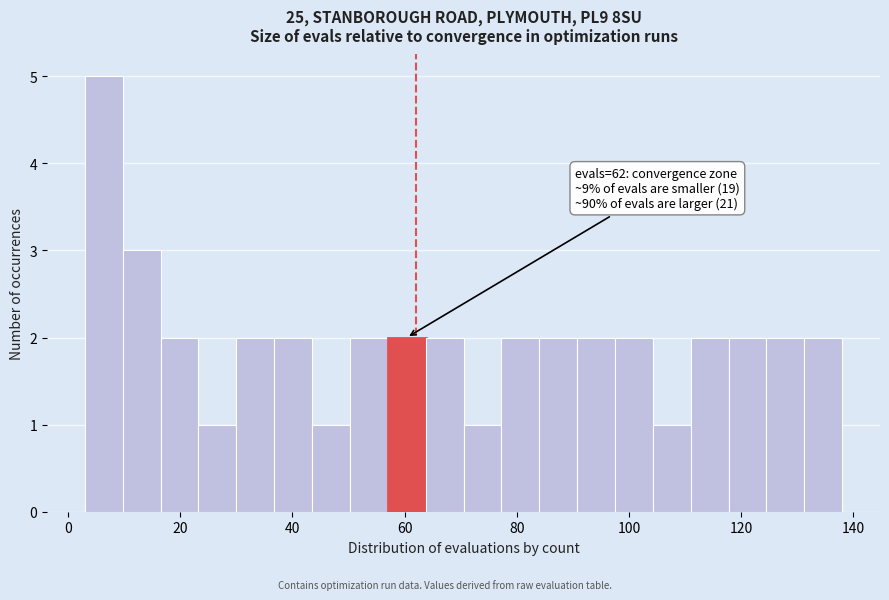

Around what value on the x-axis is the tallest bar? Give the approximate position of its centre, as read against the axis.

6